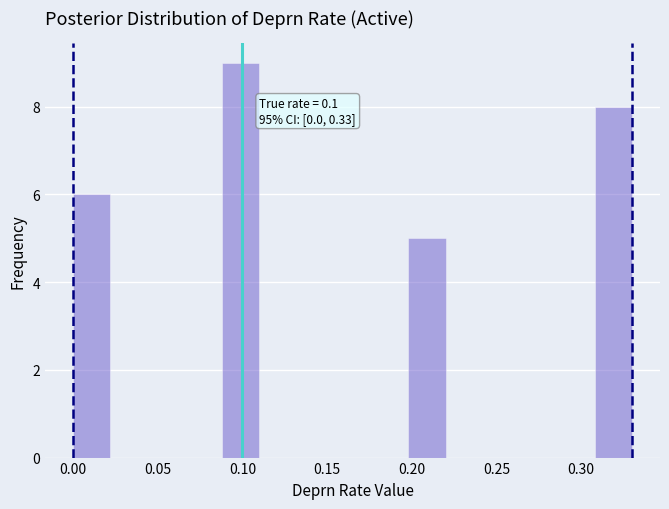

Over which range of the x-axis is the bar tallest?

0.088 to 0.110